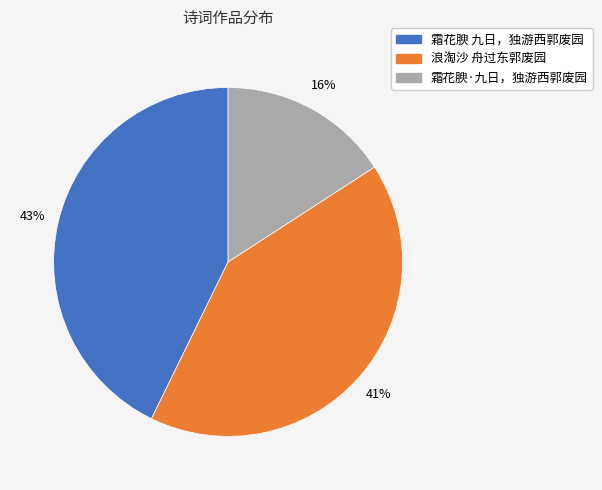

How many slices are in this pie chart?

3